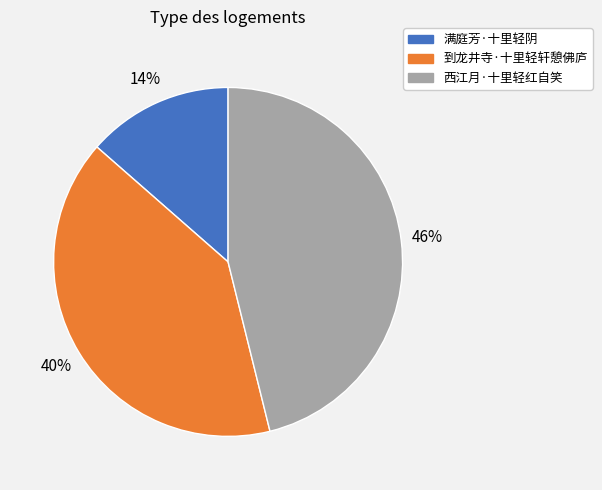

How many segments does this pie chart have?

3